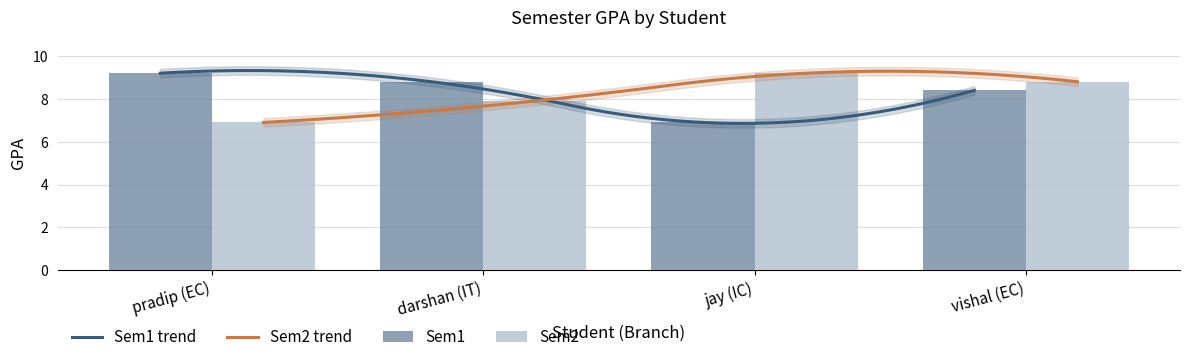

Which label corresponds to the largest value in the chart?

pradip (EC)